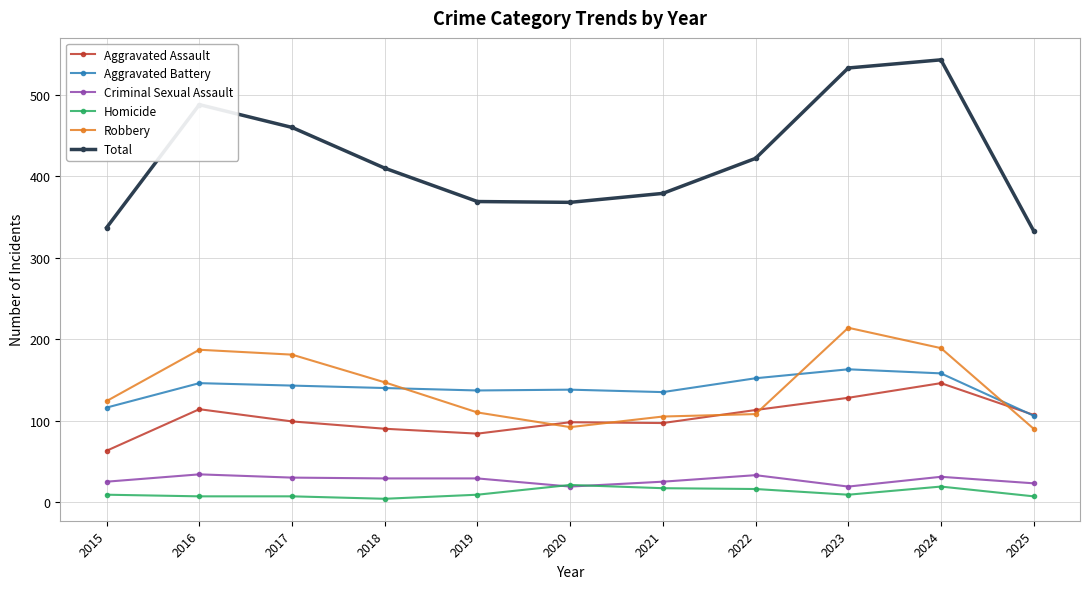

Which series has the widest spread of values?

Total